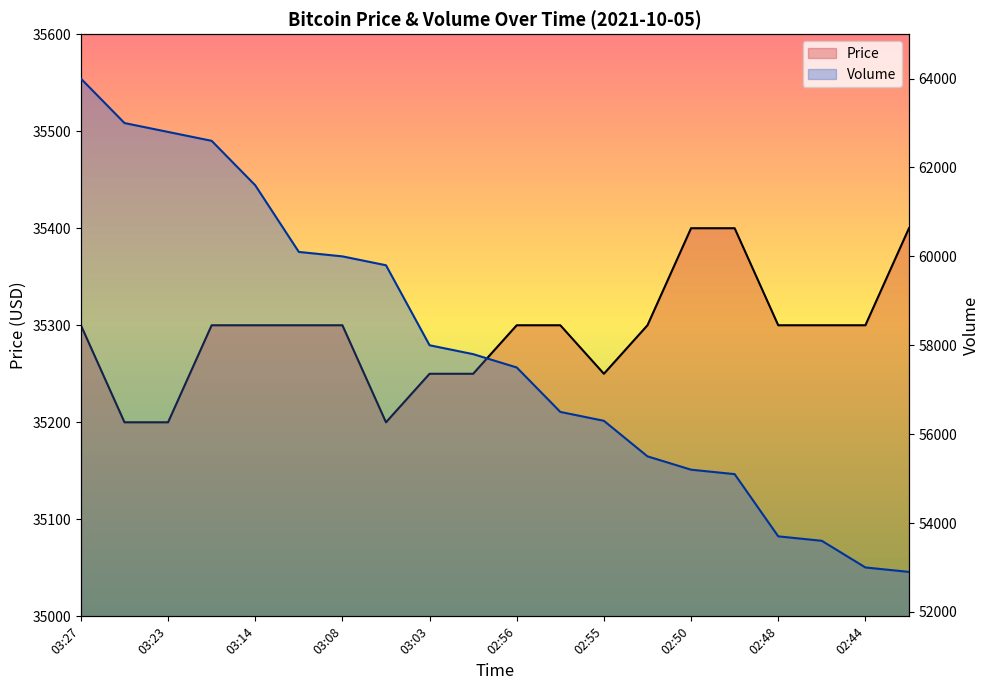

What is the difference between the maximum and minimum values in the Volume series?

11100